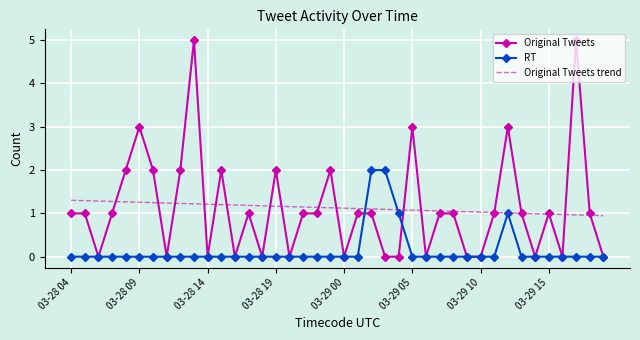

List the series in order of their peak value, highest first.

Original Tweets, RT, Original Tweets trend